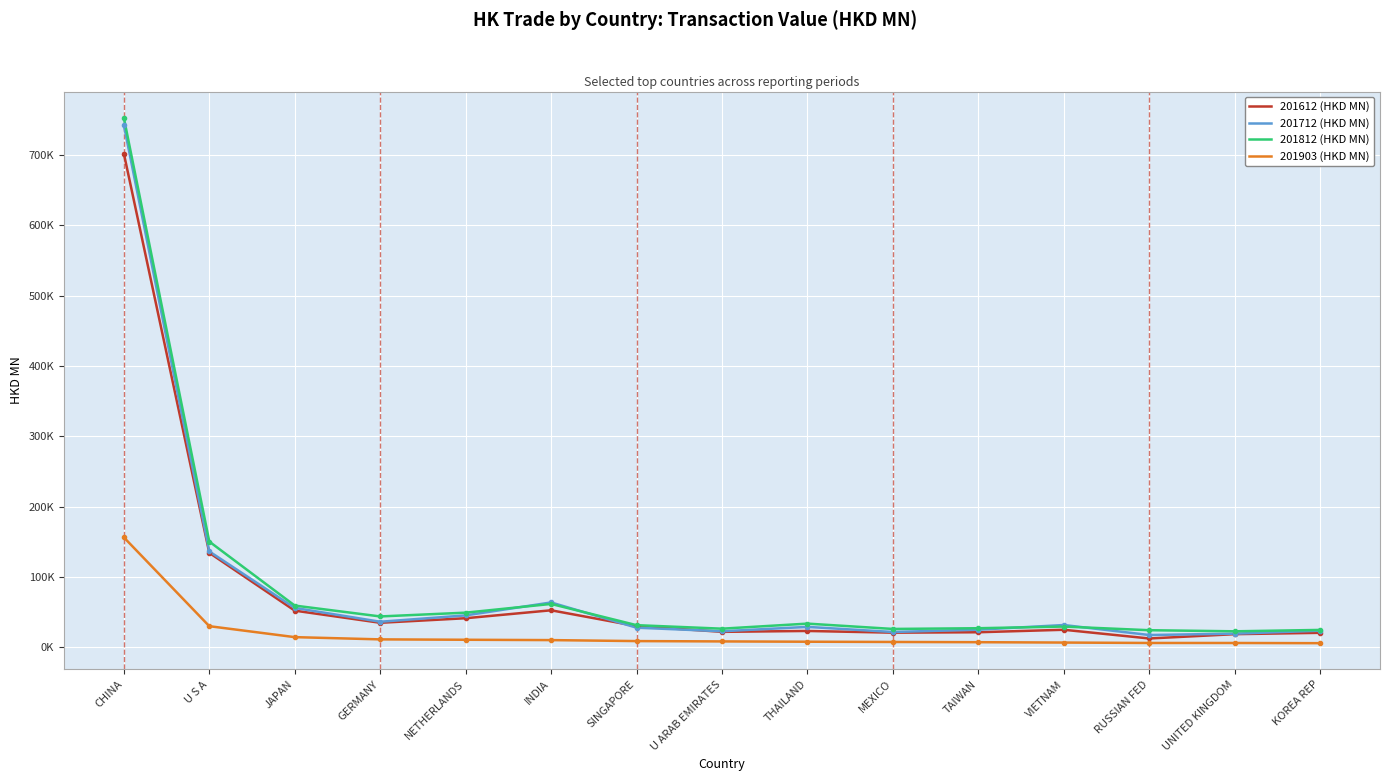

Is this an area chart (filled region under the line)?

No